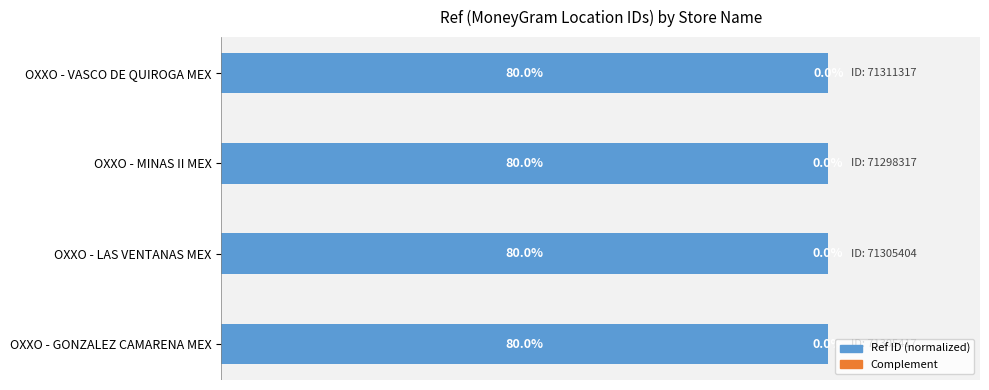

Where is Ref ID (normalized) nearest to the value 79?

OXXO - MINAS II MEX